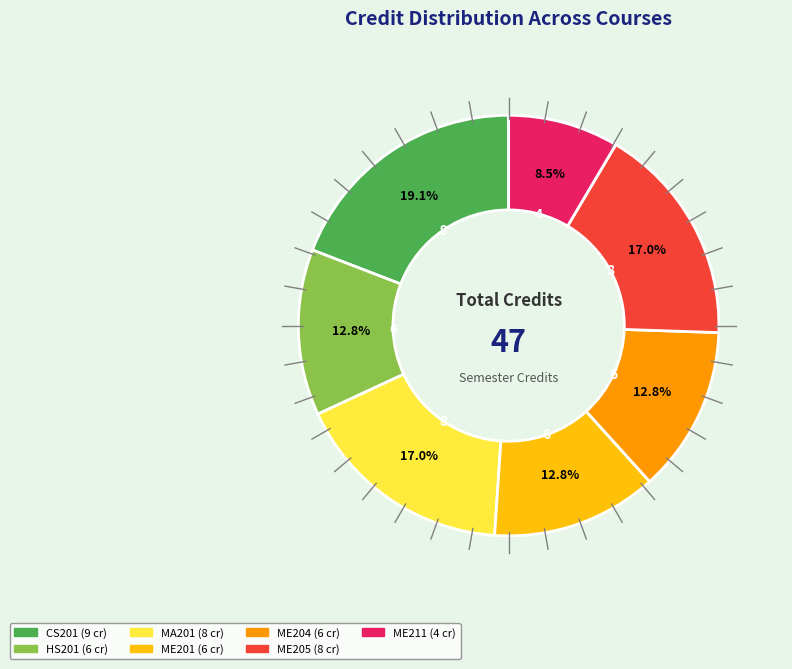

True or false: HS201 accounts for 22% of the total.

False